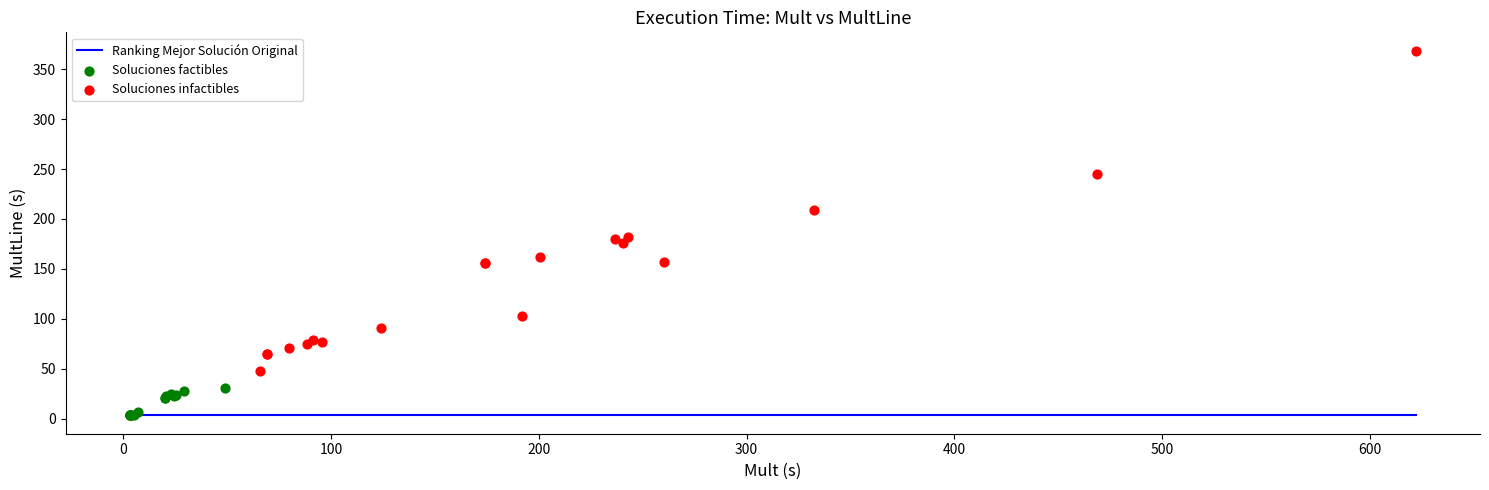

Which series contains the lowest Y value?

Soluciones factibles